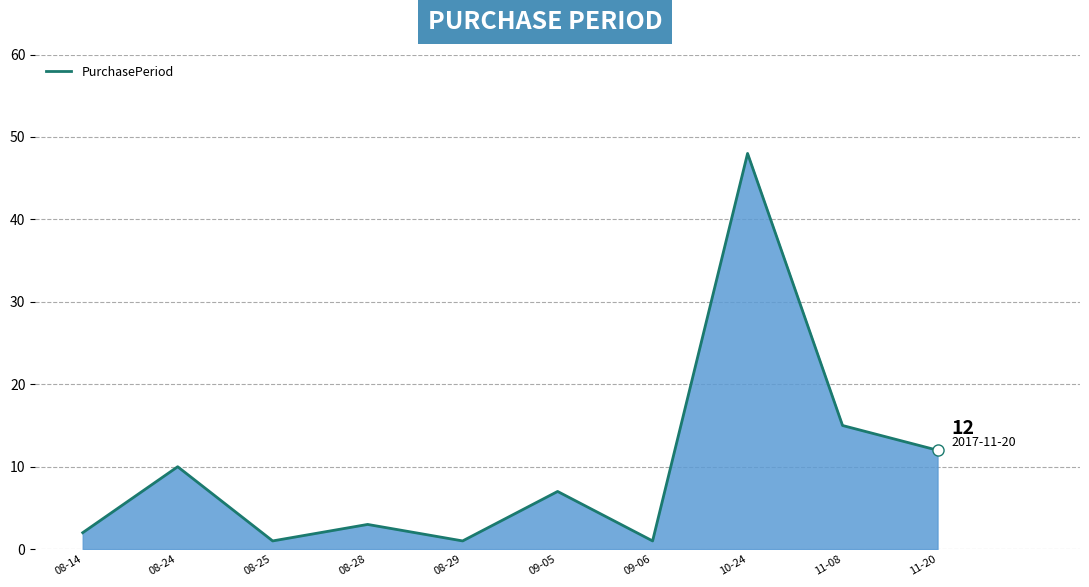

Which has a higher value, 09-06 or 08-28?

08-28